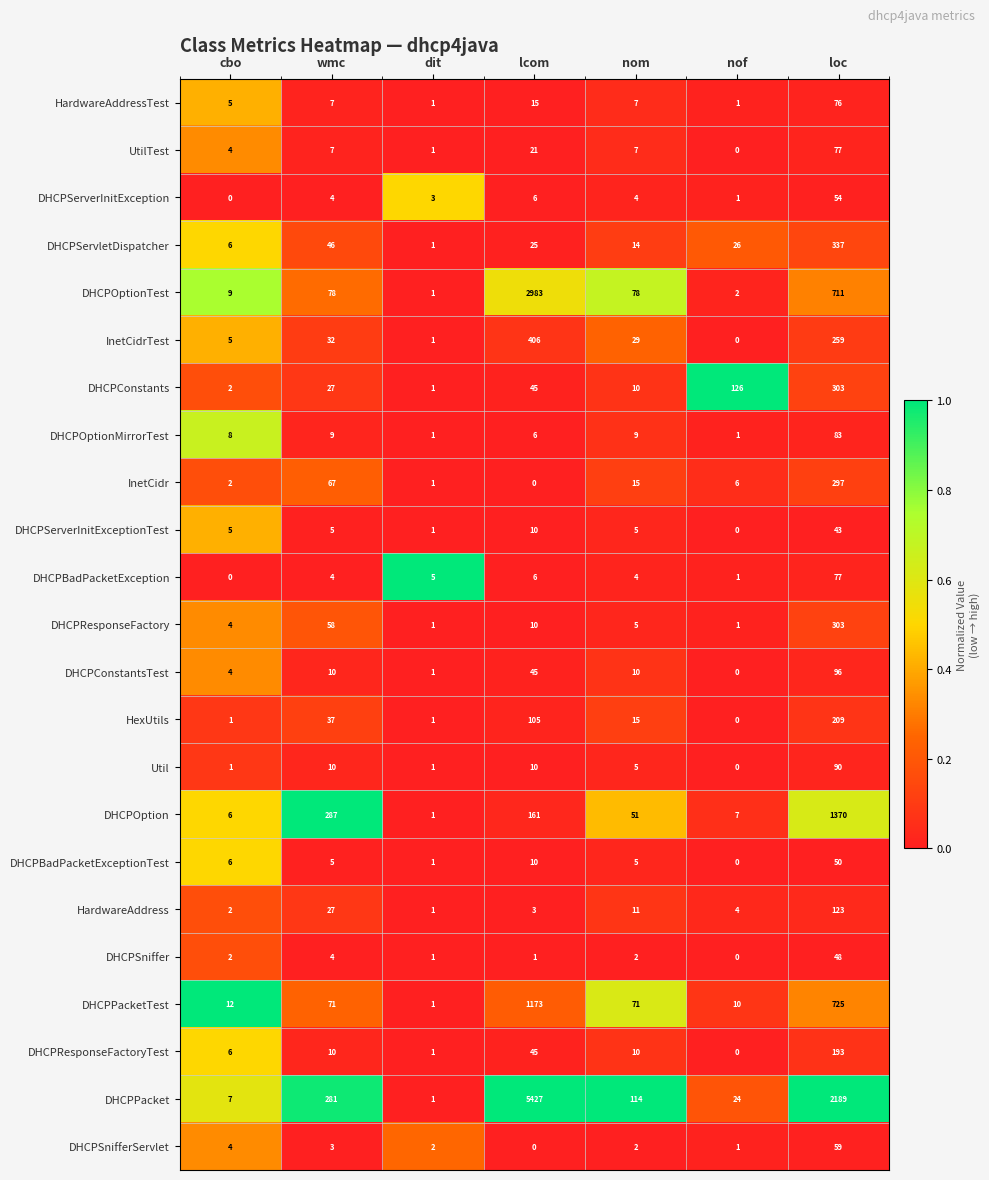

What is the difference between the DHCPResponseFactory values at cbo and loc?

299